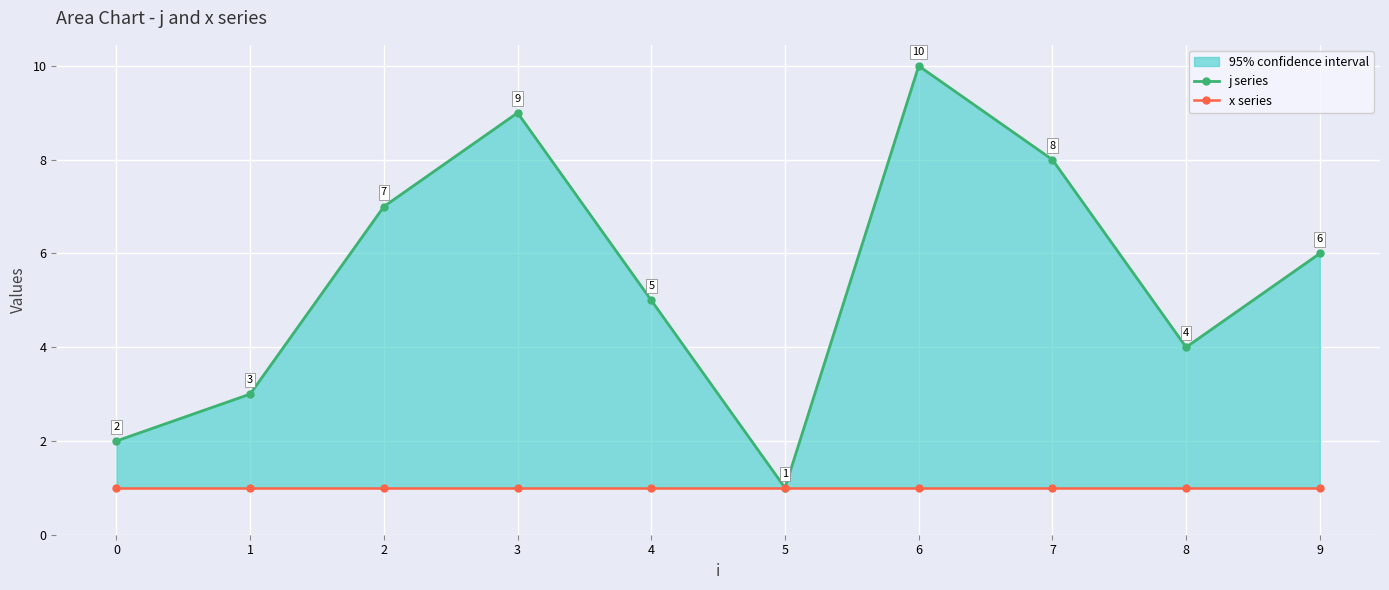

Rank the series at 3 from lowest to highest value.

x series, j series